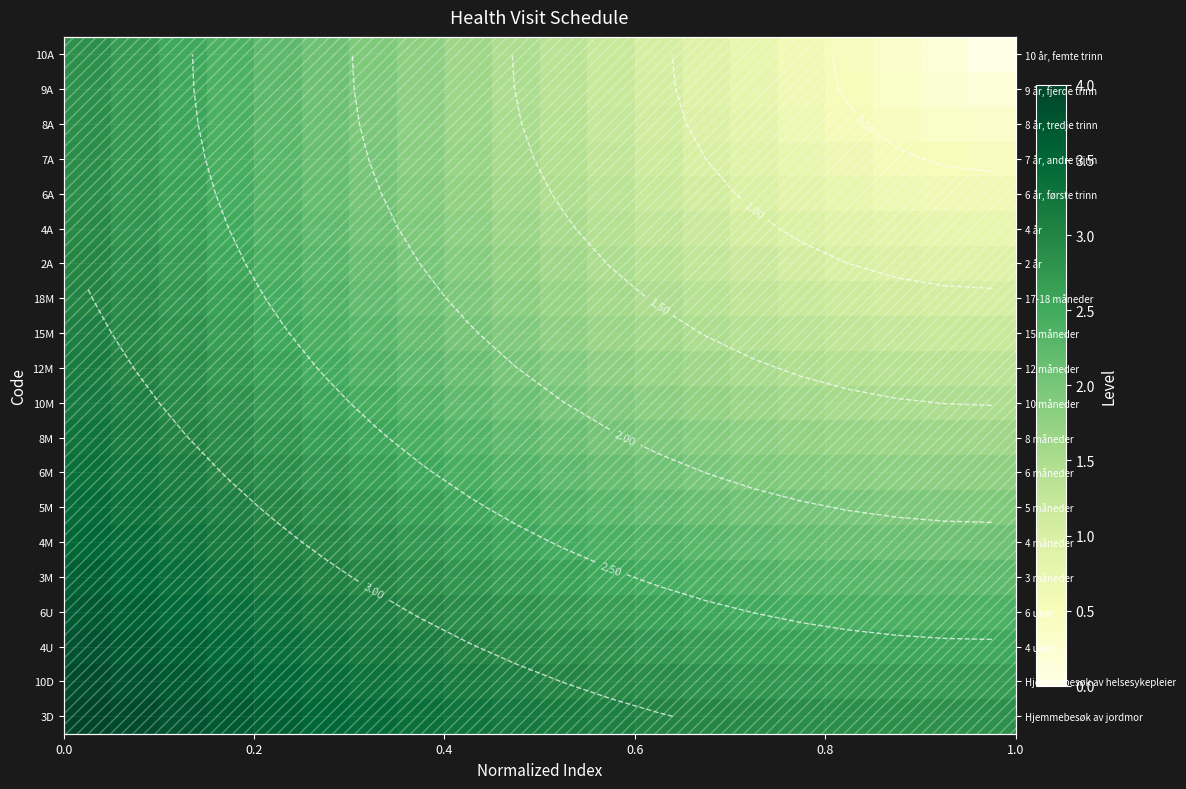

At how many categories does at least one series exceed 0?

20